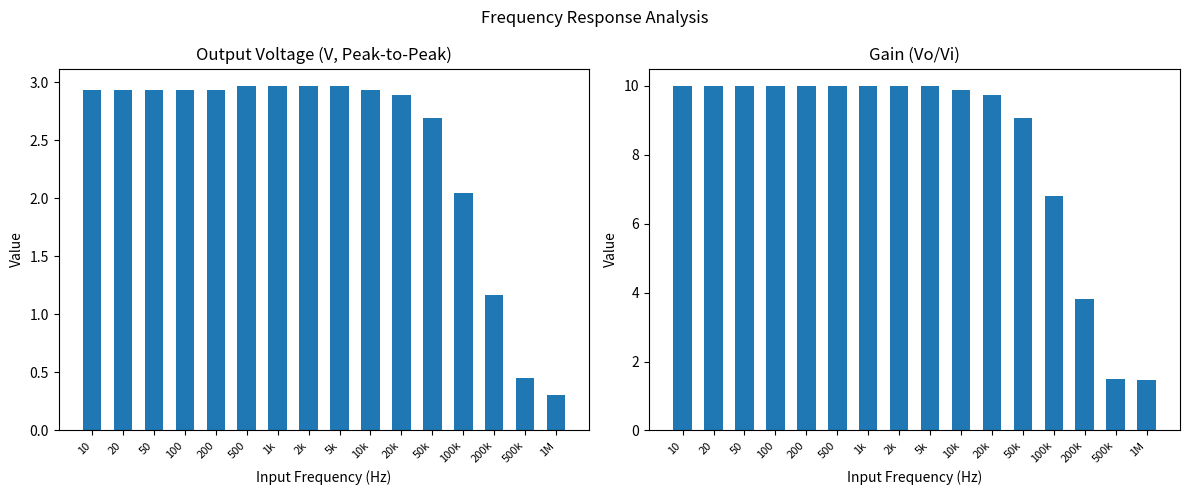

The Output Voltage (V, Peak-to-Peak) series shows 1.8 at 20. True or false?

False